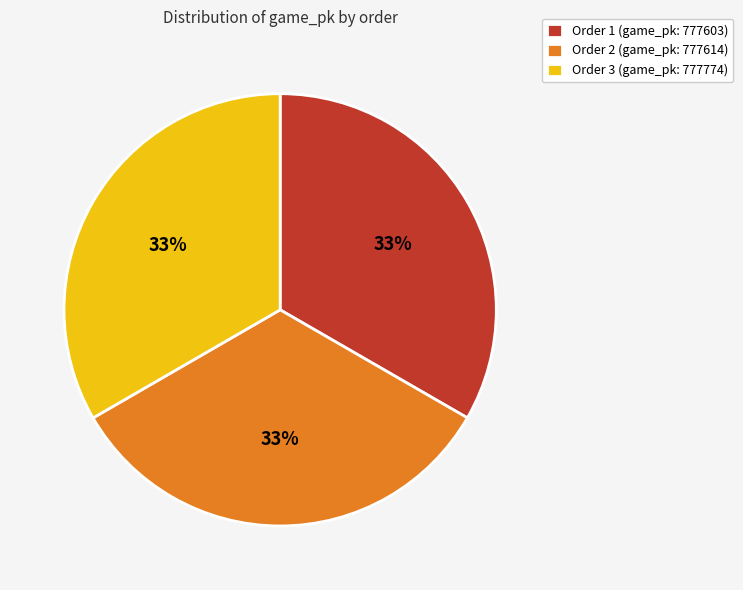

To the nearest percent, what portion does Order 2 (game_pk: 777614) represent?

33%